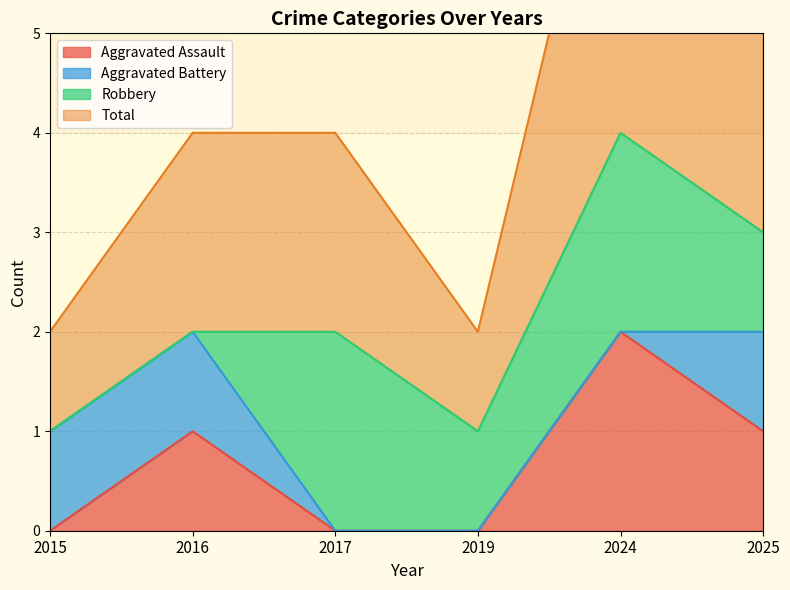

What is the difference between the highest and lowest values at 2017?

2